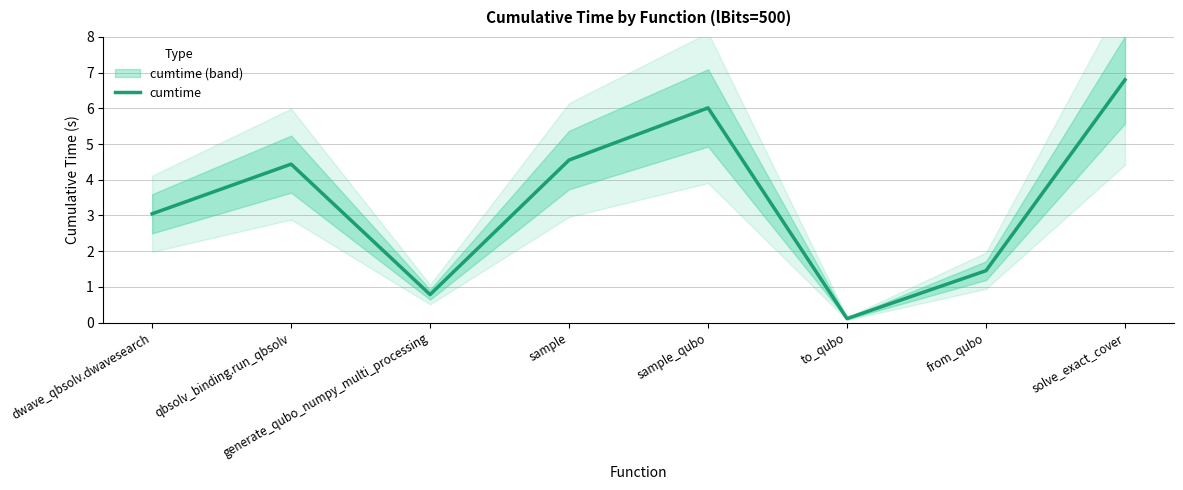

Rank the categories by value from lowest to highest.

to_qubo, generate_qubo_numpy_multi_processing, from_qubo, dwave_qbsolv.dwavesearch, qbsolv_binding.run_qbsolv, sample, sample_qubo, solve_exact_cover